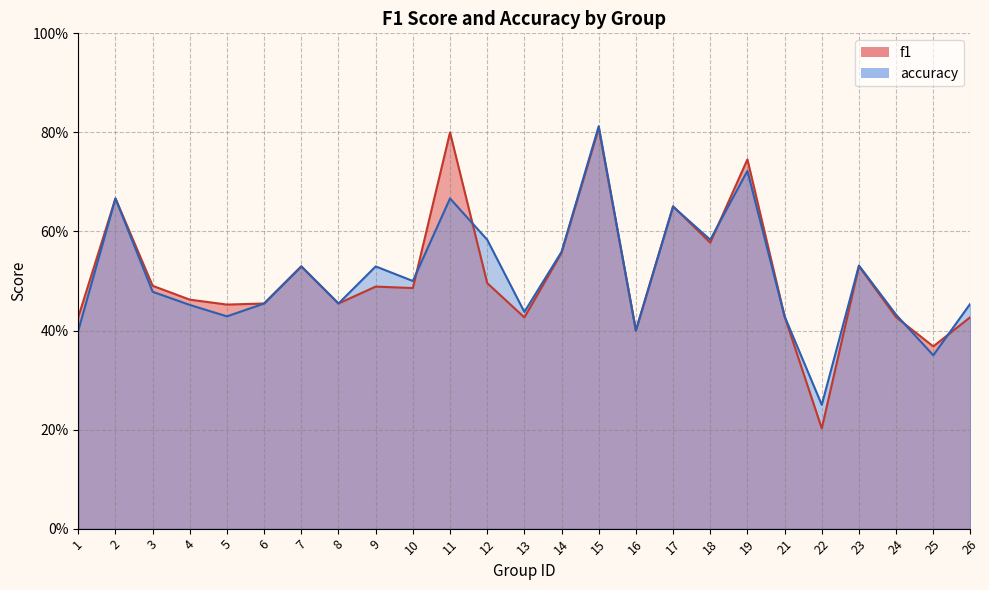

Reading left to right, transcribe all the data shown in this chart.

f1: 0.4	0.7	0.5	0.5	0.5	0.5	0.5	0.5	0.5	0.5	0.8	0.5	0.4	0.6	0.8	0.4	0.7	0.6	0.7	0.4	0.2	0.5	0.4	0.4	0.4
accuracy: 0.4	0.7	0.5	0.5	0.4	0.5	0.5	0.5	0.5	0.5	0.7	0.6	0.4	0.6	0.8	0.4	0.7	0.6	0.7	0.4	0.2	0.5	0.4	0.3	0.5